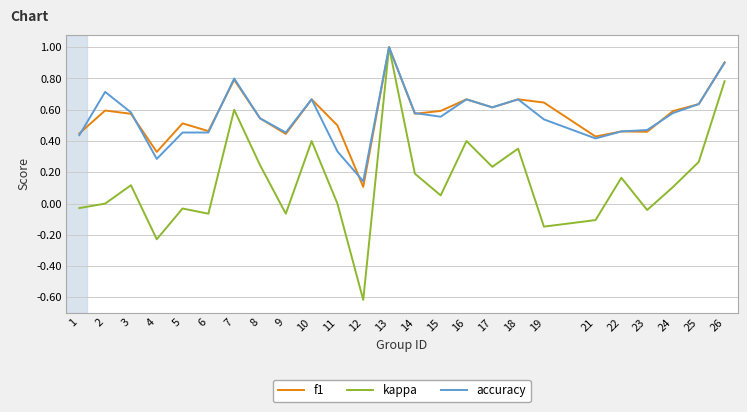

Which series has the widest spread of values?

kappa